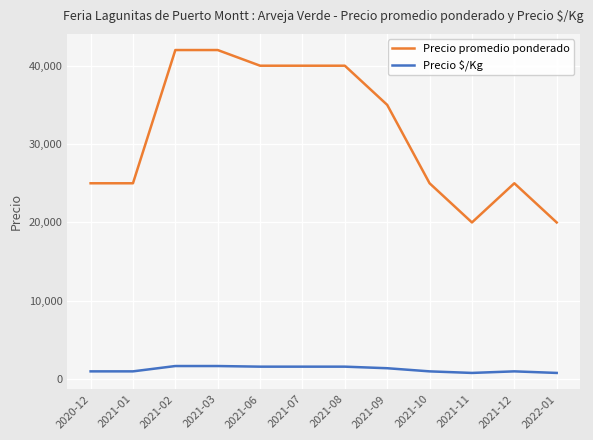

What is the maximum value for Precio $/Kg?

1680